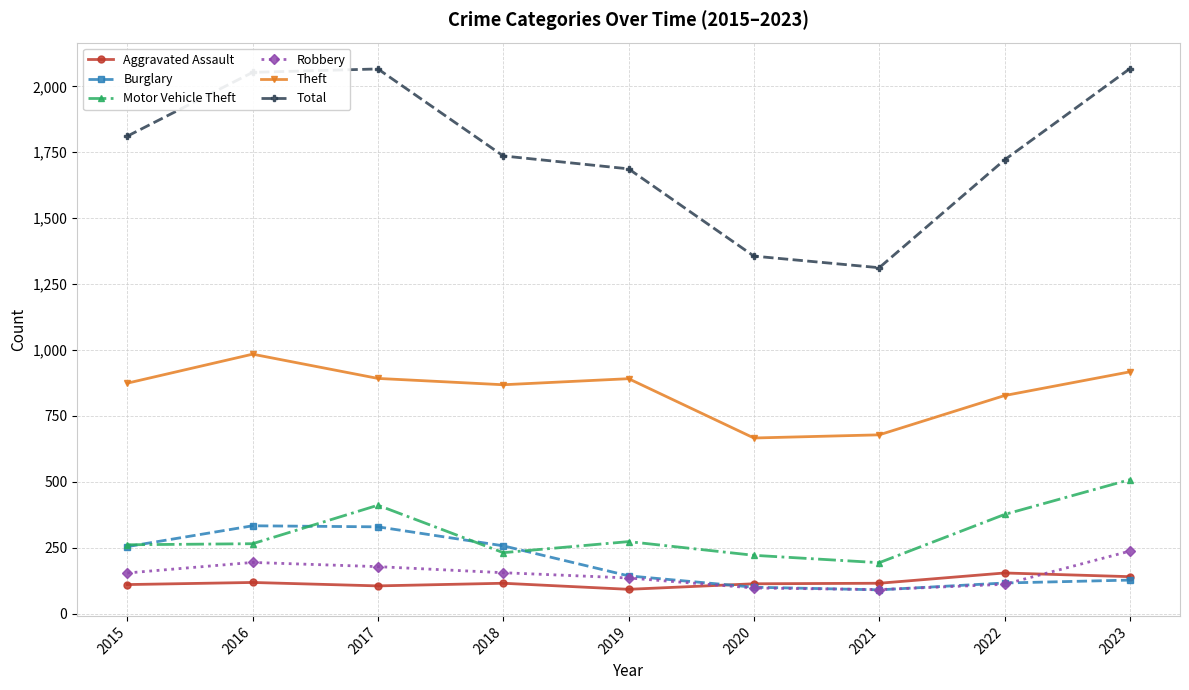

How many interior local peaks does the Total series have?

1